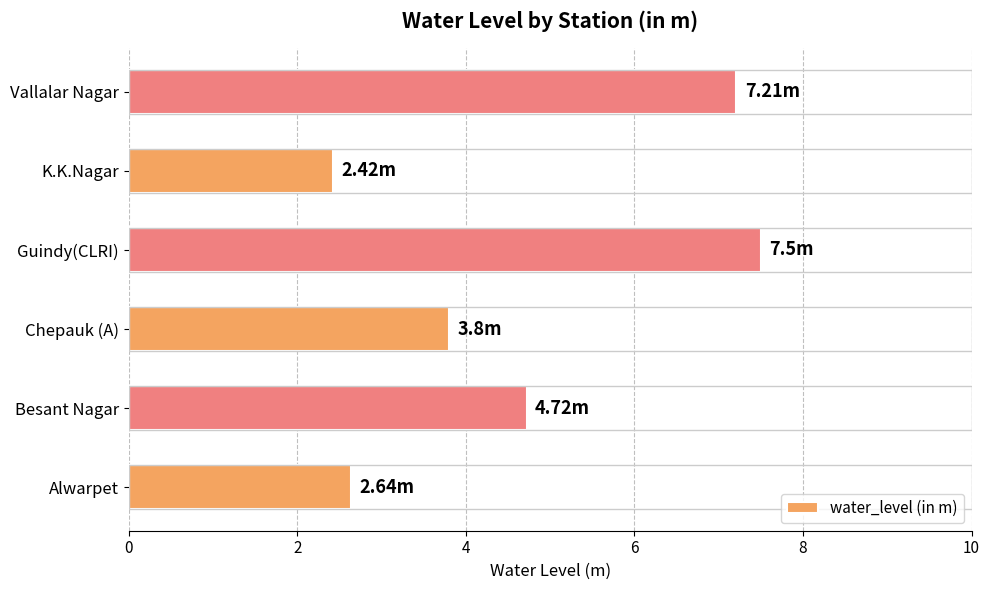

List the labels in order of value, largest first.

Guindy(CLRI), Vallalar Nagar, Besant Nagar, Chepauk (A), Alwarpet, K.K.Nagar